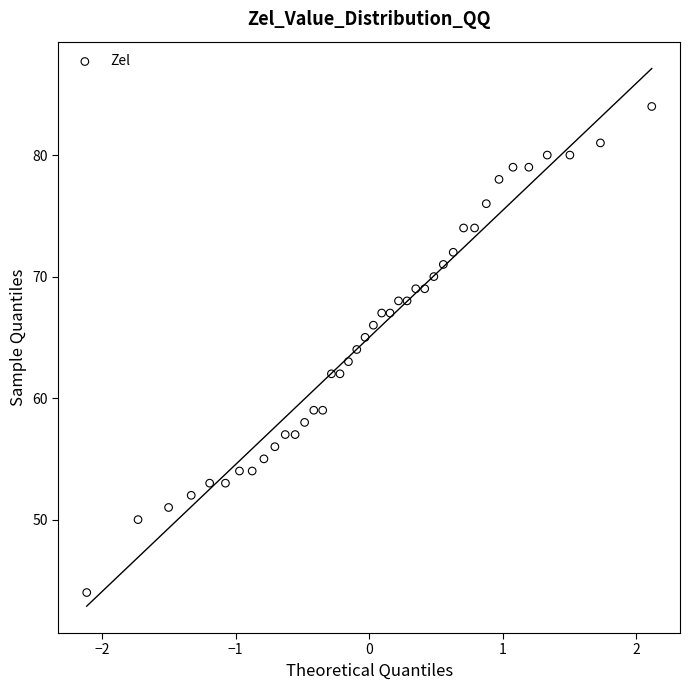

What is the range of Y values (max minus min)?

40